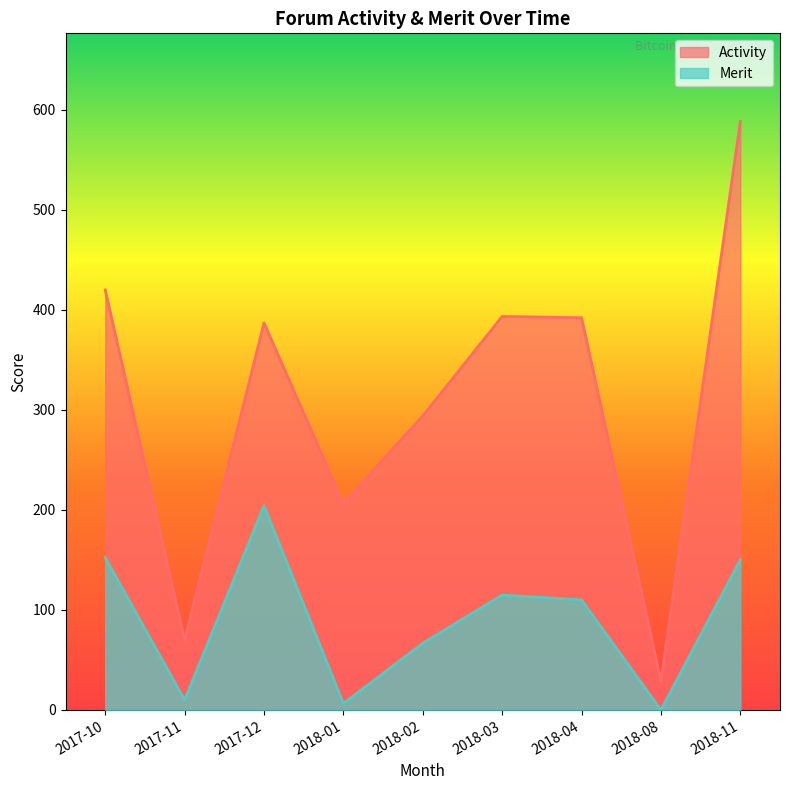

At 2018-04, list the series in order from smallest to largest.

Merit, Activity